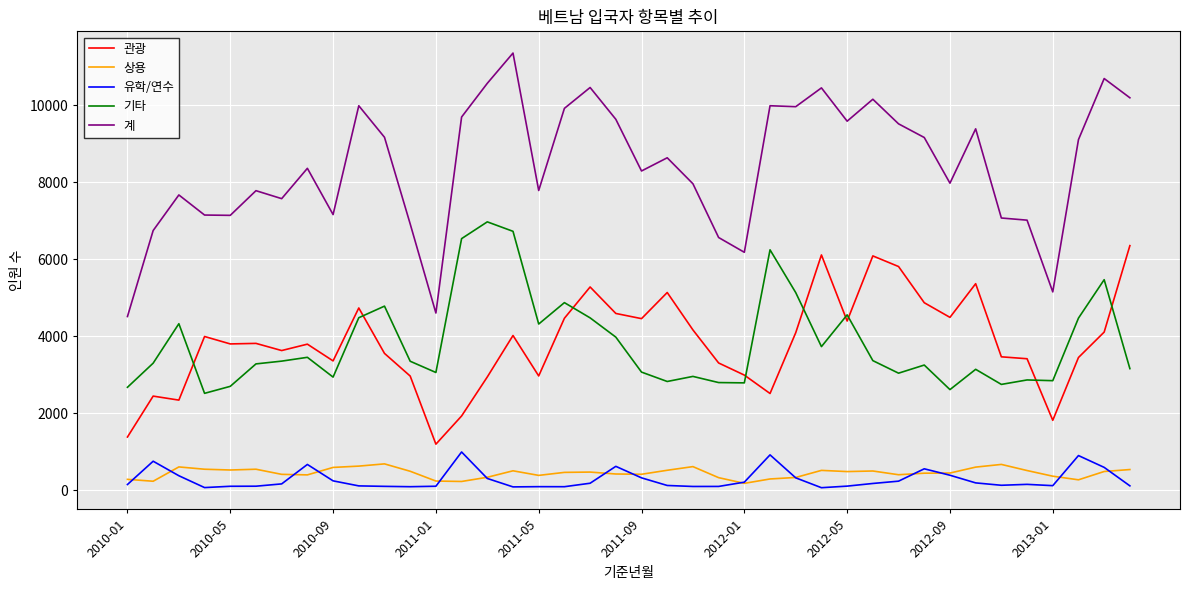

What is the sum of all 상용 values?

17962